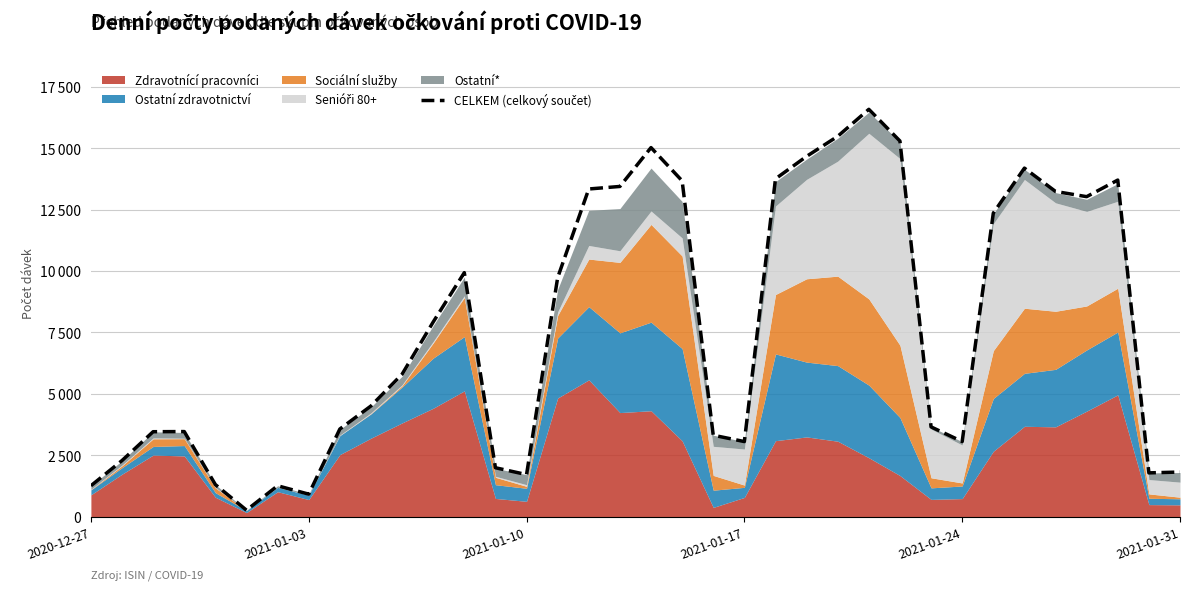

Approximately how many times larger is the value at 24 compared to 22?

1.1